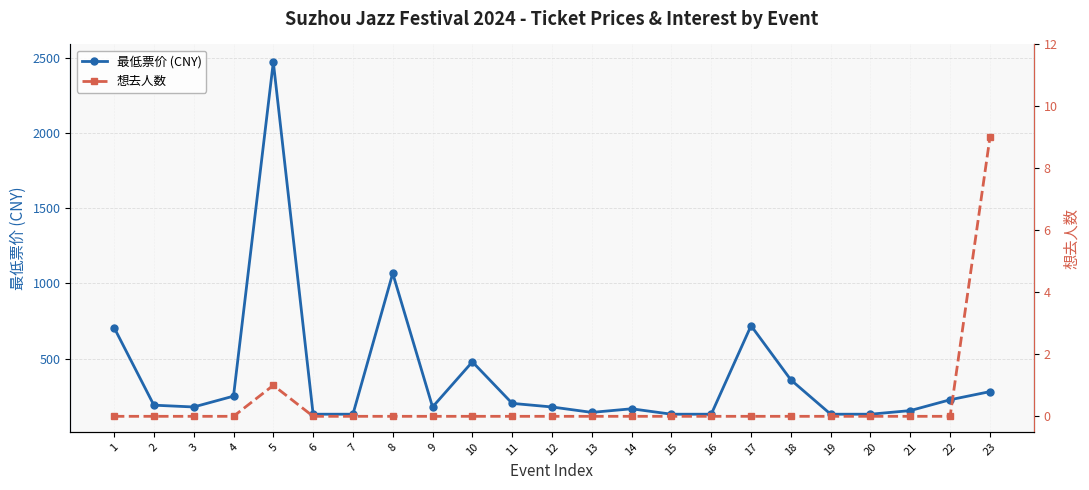

True or false: 想去人数 has a value of 0 at 17.

True